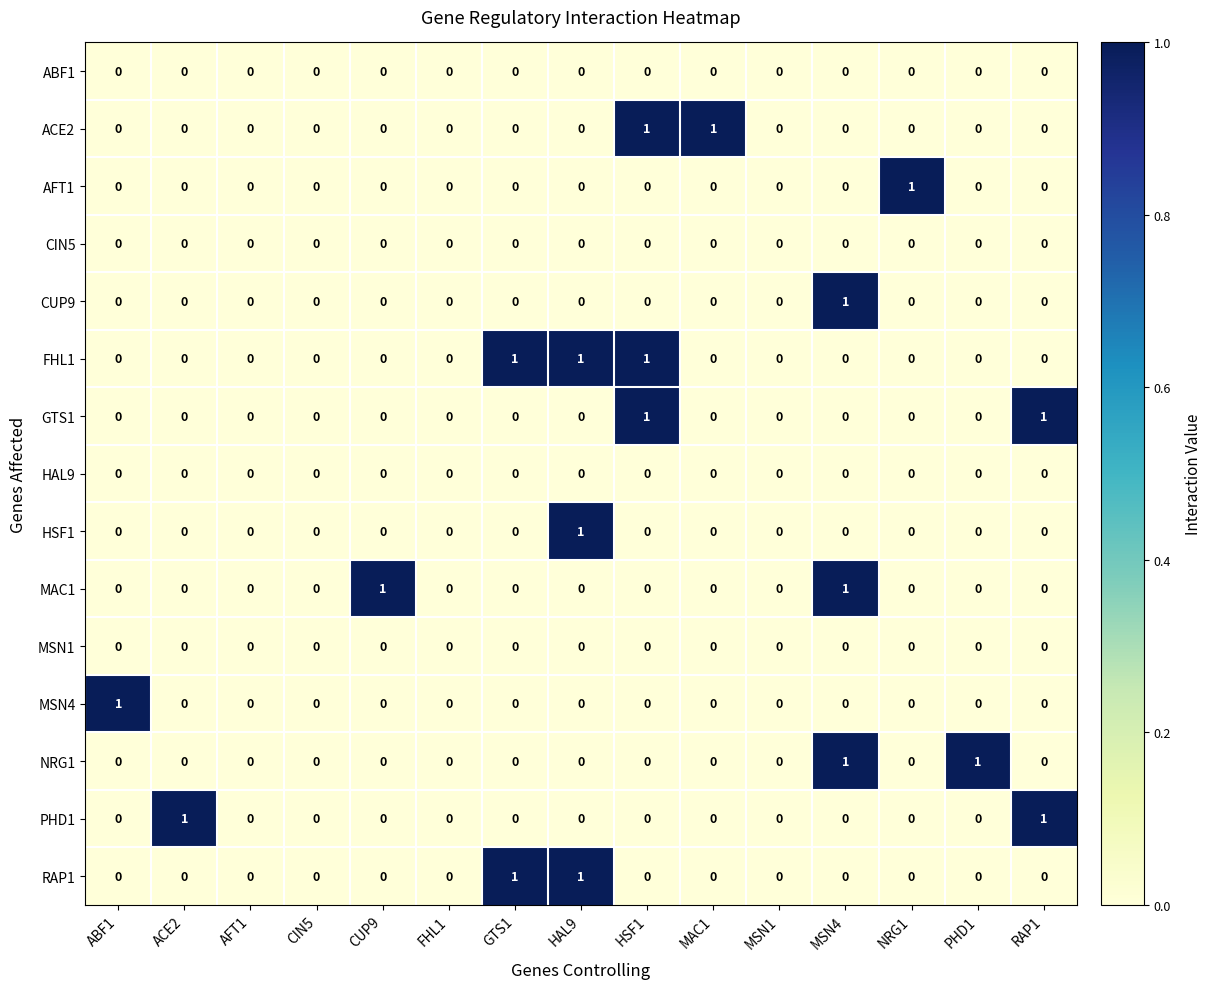

Which series has the largest total across all categories?

FHL1